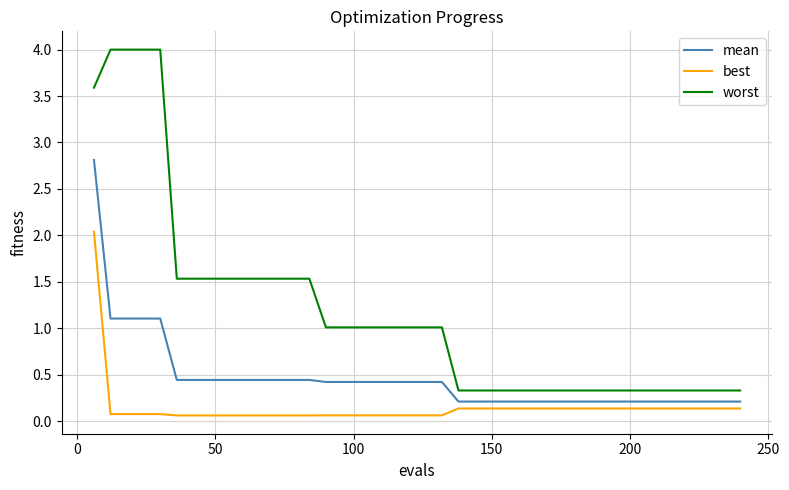

Which series has the largest total across all categories?

worst